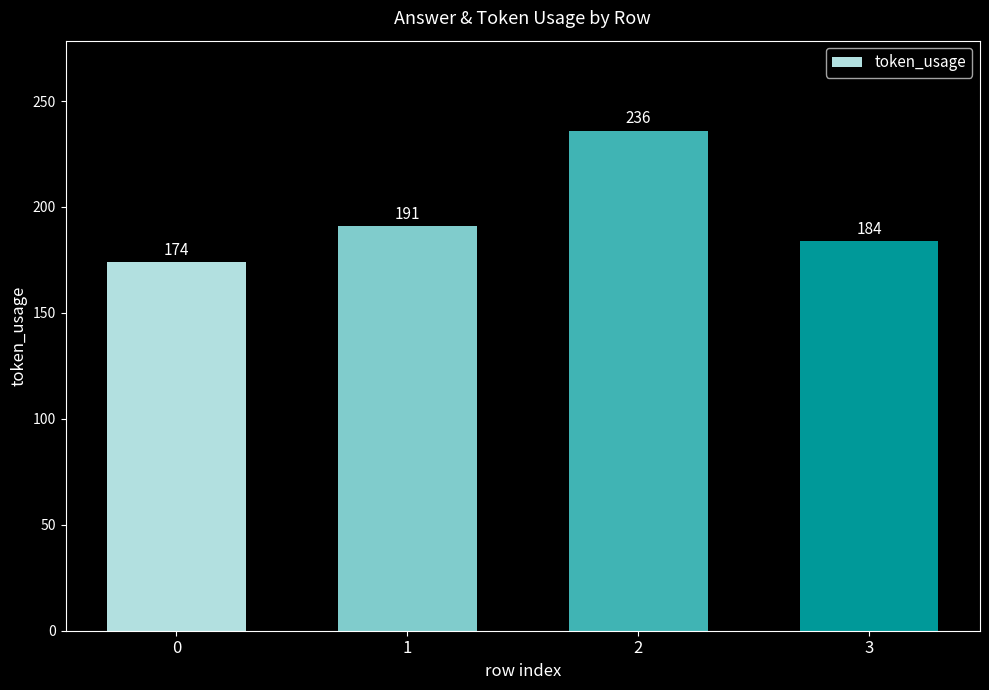

What is the value of the 1st bar from the left?

174